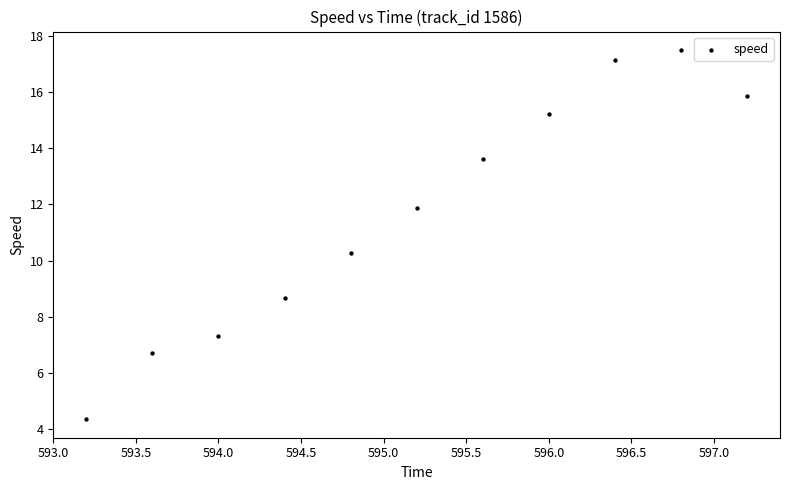

What is the average X value?

595.2